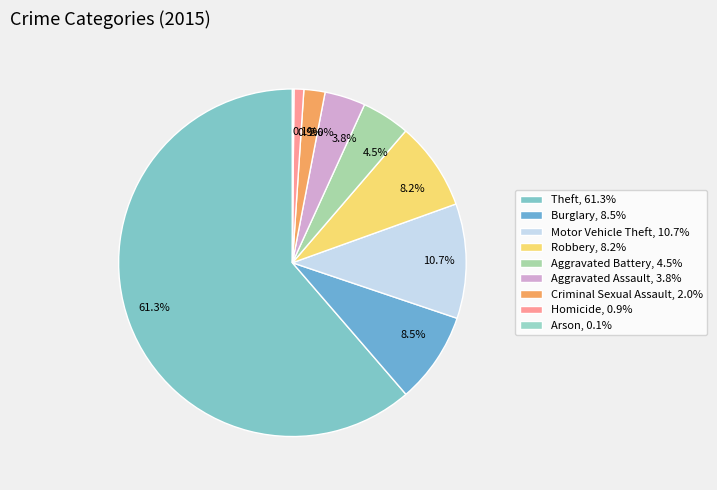

Rank the categories by value from highest to lowest.

Theft, Motor Vehicle Theft, Burglary, Robbery, Aggravated Battery, Aggravated Assault, Criminal Sexual Assault, Homicide, Arson